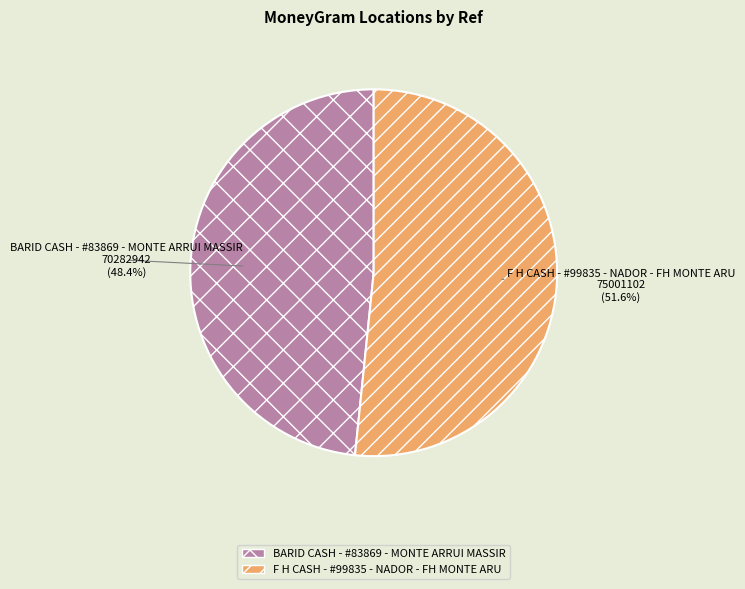

What is the smallest slice in the pie chart?

BARID CASH - #83869 - MONTE ARRUI MASSIR